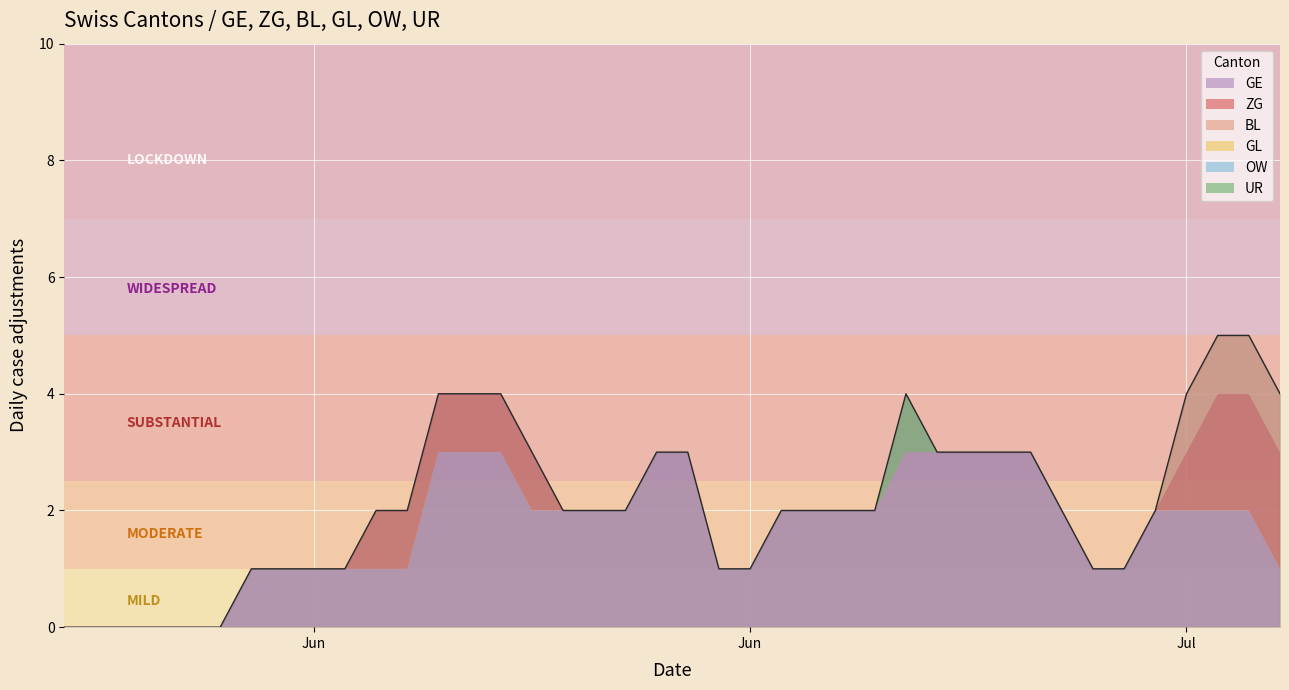

How many series are shown in this chart?

6